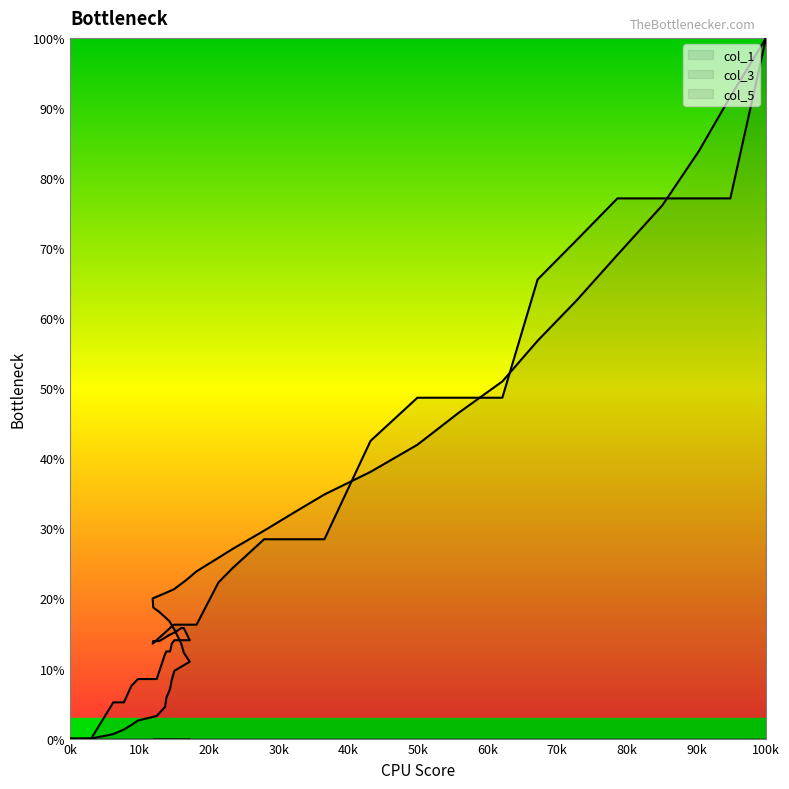

Which label corresponds to the largest value in the chart?

100k